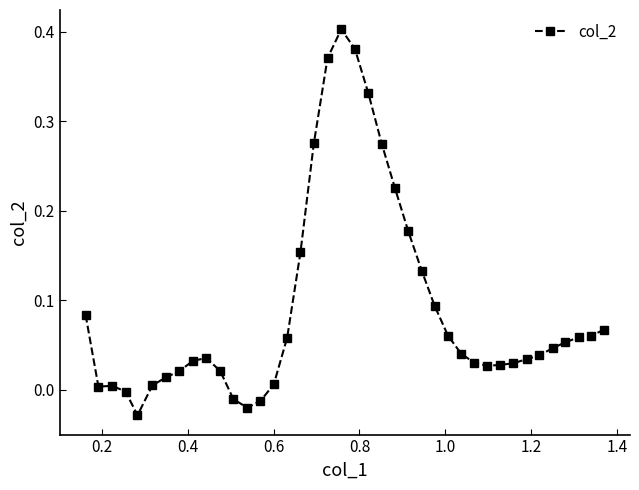

How many data points are above 0?

35